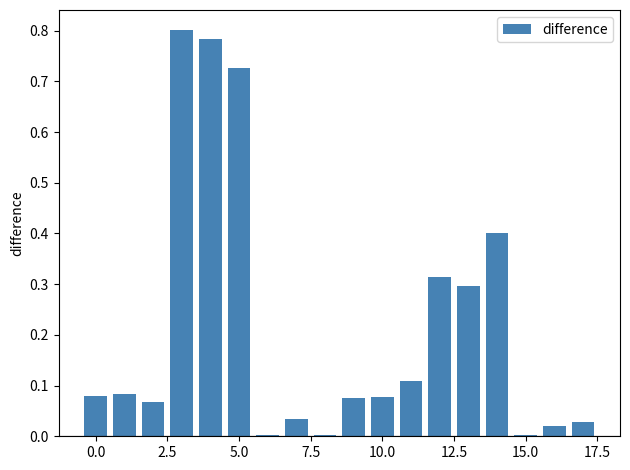

What is the sum of all values?

3.9